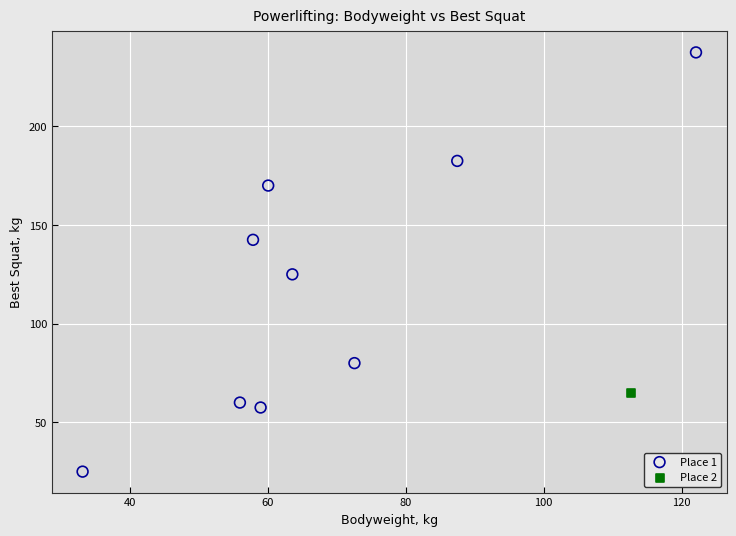

What are all the series names shown in the legend?

Place 1, Place 2